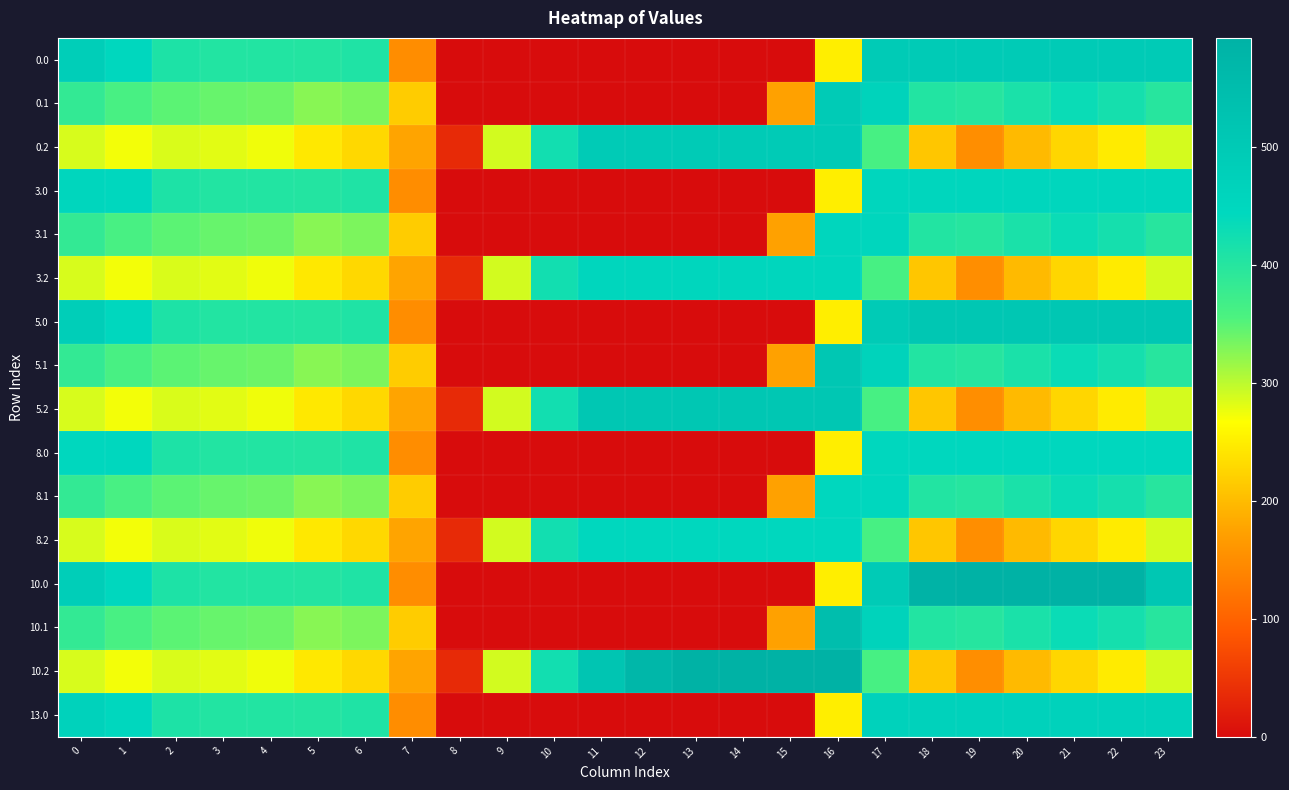

Reading right to left, transcribe all the data shown in this chart.

0.0: 23=495.0	22=495.0	21=495.0	20=495.0	19=495.0	18=495.0	17=494.8	16=250.9	15=0.0	14=0.0	13=0.0	12=0.0	11=0.0	10=0.0	9=0.0	8=0.0	7=150.1	6=408.0	5=403.8	4=404.9	3=404.4	2=410.3	1=449.5	0=482.0
0.1: 23=399.4	22=419.9	21=432.4	20=414.5	19=400.2	18=405.4	17=466.6	16=495.0	15=173.1	14=0.0	13=0.0	12=0.0	11=0.0	10=0.0	9=0.0	8=0.0	7=217.1	6=332.2	5=325.7	4=339.6	3=342.7	2=347.9	1=361.1	0=384.6
0.2: 23=287.5	22=247.4	21=226.4	20=199.2	19=151.0	18=210.0	17=362.4	16=495.0	15=495.0	14=495.0	13=495.0	12=495.0	11=495.0	10=423.5	9=288.5	8=35.3	7=176.6	6=228.8	5=245.0	4=274.4	3=281.0	2=285.5	1=272.7	0=287.1
3.0: 23=453.0	22=453.0	21=453.0	20=453.0	19=453.0	18=453.0	17=453.0	16=250.9	15=0.0	14=0.0	13=0.0	12=0.0	11=0.0	10=0.0	9=0.0	8=0.0	7=150.1	6=408.0	5=403.8	4=404.9	3=404.4	2=410.3	1=449.5	0=453.0
3.1: 23=399.4	22=419.9	21=432.4	20=414.5	19=400.2	18=405.4	17=453.0	16=453.0	15=173.1	14=0.0	13=0.0	12=0.0	11=0.0	10=0.0	9=0.0	8=0.0	7=217.1	6=332.2	5=325.7	4=339.6	3=342.7	2=347.9	1=361.1	0=384.6
3.2: 23=287.5	22=247.4	21=226.4	20=199.2	19=151.0	18=210.0	17=362.4	16=453.0	15=453.0	14=453.0	13=453.0	12=453.0	11=453.0	10=423.5	9=288.5	8=35.3	7=176.6	6=228.8	5=245.0	4=274.4	3=281.0	2=285.5	1=272.7	0=287.1
5.0: 23=511.3	22=512.0	21=512.0	20=512.0	19=512.0	18=512.0	17=494.8	16=250.9	15=0.0	14=0.0	13=0.0	12=0.0	11=0.0	10=0.0	9=0.0	8=0.0	7=150.1	6=408.0	5=403.8	4=404.9	3=404.4	2=410.3	1=449.5	0=482.0
5.1: 23=399.4	22=419.9	21=432.4	20=414.5	19=400.2	18=405.4	17=466.6	16=512.0	15=173.1	14=0.0	13=0.0	12=0.0	11=0.0	10=0.0	9=0.0	8=0.0	7=217.1	6=332.2	5=325.7	4=339.6	3=342.7	2=347.9	1=361.1	0=384.6
5.2: 23=287.5	22=247.4	21=226.4	20=199.2	19=151.0	18=210.0	17=362.4	16=512.0	15=512.0	14=512.0	13=512.0	12=512.0	11=512.0	10=423.5	9=288.5	8=35.3	7=176.6	6=228.8	5=245.0	4=274.4	3=281.0	2=285.5	1=272.7	0=287.1
8.0: 23=450.0	22=450.0	21=450.0	20=450.0	19=450.0	18=450.0	17=450.0	16=250.9	15=0.0	14=0.0	13=0.0	12=0.0	11=0.0	10=0.0	9=0.0	8=0.0	7=150.1	6=408.0	5=403.8	4=404.9	3=404.4	2=410.3	1=449.5	0=450.0
8.1: 23=399.4	22=419.9	21=432.4	20=414.5	19=400.2	18=405.4	17=450.0	16=450.0	15=173.1	14=0.0	13=0.0	12=0.0	11=0.0	10=0.0	9=0.0	8=0.0	7=217.1	6=332.2	5=325.7	4=339.6	3=342.7	2=347.9	1=361.1	0=384.6
8.2: 23=287.5	22=247.4	21=226.4	20=199.2	19=151.0	18=210.0	17=362.4	16=450.0	15=450.0	14=450.0	13=450.0	12=450.0	11=450.0	10=423.5	9=288.5	8=35.3	7=176.6	6=228.8	5=245.0	4=274.4	3=281.0	2=285.5	1=272.7	0=287.1
10.0: 23=511.3	22=592.3	21=593.0	20=593.0	19=593.0	18=586.7	17=494.8	16=250.9	15=0.0	14=0.0	13=0.0	12=0.0	11=0.0	10=0.0	9=0.0	8=0.0	7=150.1	6=408.0	5=403.8	4=404.9	3=404.4	2=410.3	1=449.5	0=482.0
10.1: 23=399.4	22=419.9	21=432.4	20=414.5	19=400.2	18=405.4	17=466.6	16=547.3	15=173.1	14=0.0	13=0.0	12=0.0	11=0.0	10=0.0	9=0.0	8=0.0	7=217.1	6=332.2	5=325.7	4=339.6	3=342.7	2=347.9	1=361.1	0=384.6
10.2: 23=287.5	22=247.4	21=226.4	20=199.2	19=151.0	18=210.0	17=362.4	16=593.0	15=593.0	14=593.0	13=593.0	12=571.2	11=520.6	10=423.5	9=288.5	8=35.3	7=176.6	6=228.8	5=245.0	4=274.4	3=281.0	2=285.5	1=272.7	0=287.1
13.0: 23=467.0	22=467.0	21=467.0	20=467.0	19=467.0	18=467.0	17=467.0	16=250.9	15=0.0	14=0.0	13=0.0	12=0.0	11=0.0	10=0.0	9=0.0	8=0.0	7=150.1	6=408.0	5=403.8	4=404.9	3=404.4	2=410.3	1=449.5	0=467.0